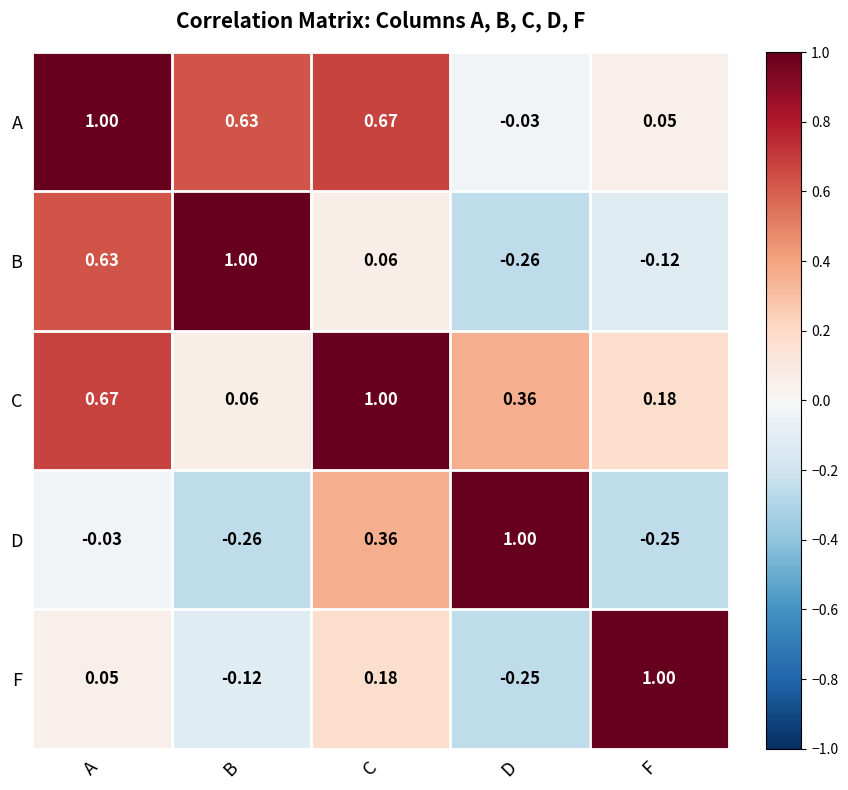

Which category has the lowest value in the C series?

B